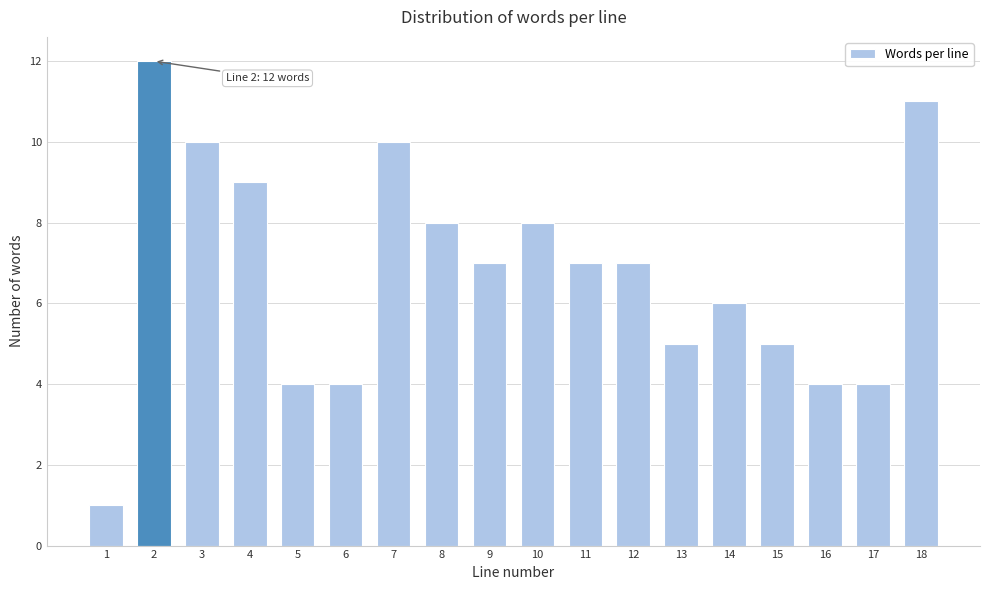

Reading left to right, extract all data points from this chart.

1=1	2=12	3=10	4=9	5=4	6=4	7=10	8=8	9=7	10=8	11=7	12=7	13=5	14=6	15=5	16=4	17=4	18=11